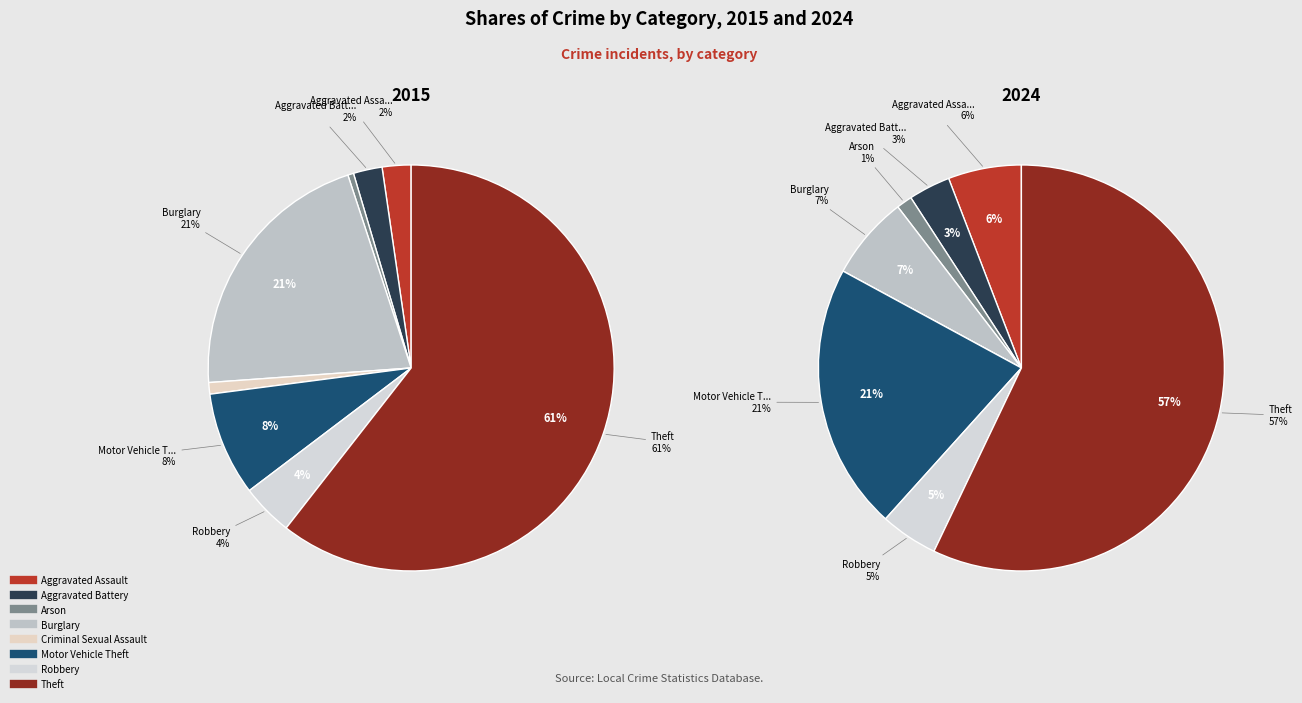

To the nearest percent, what portion does 3 represent?

7%